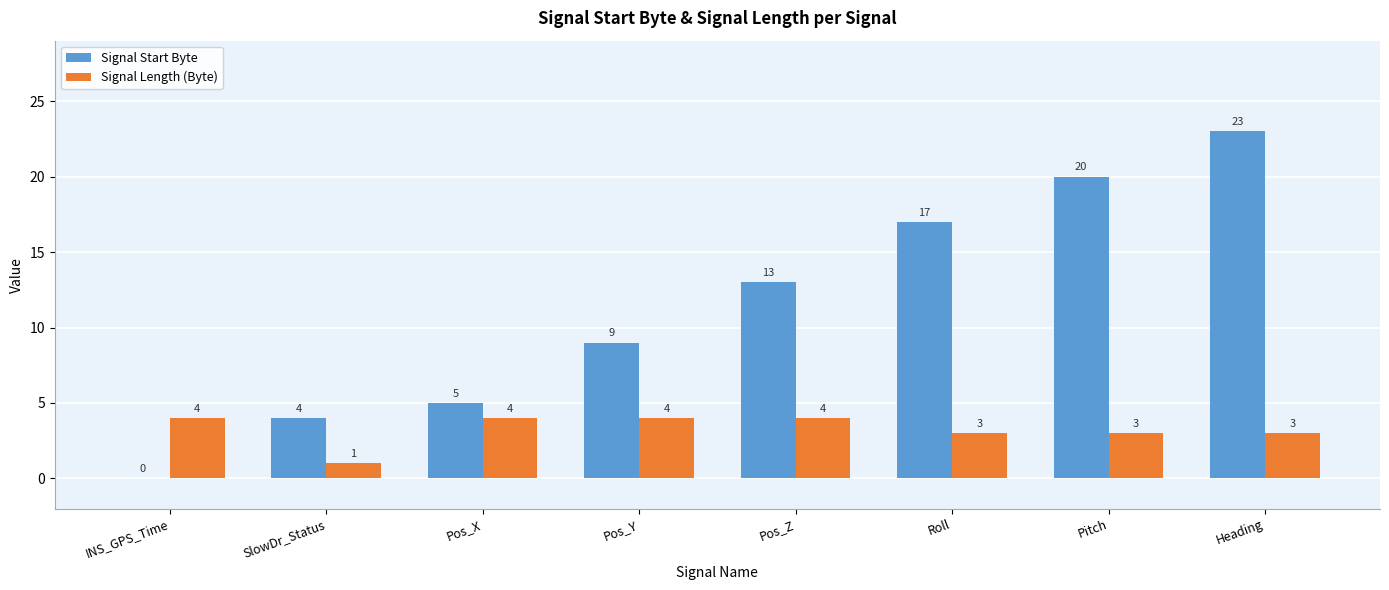

What is the sum of all Signal Start Byte values?

91